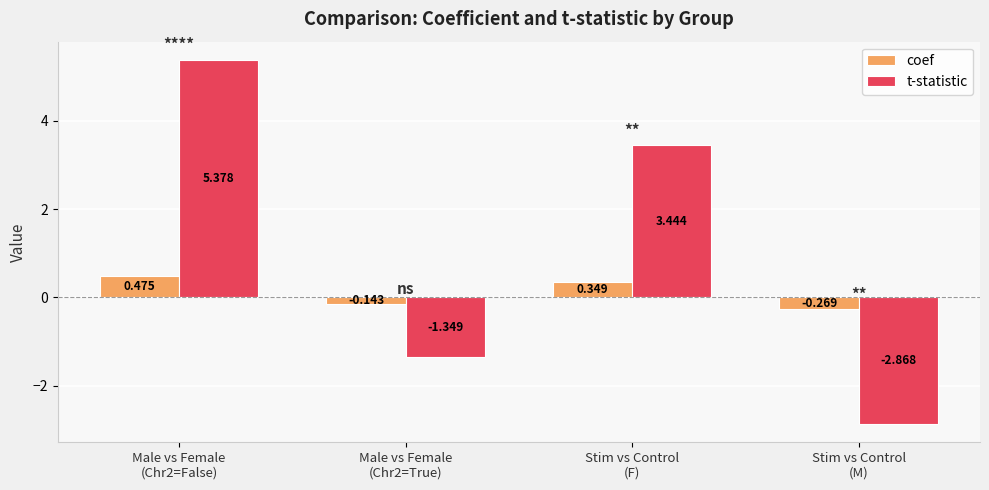

What is the difference between the coef values at Male vs Female
(Chr2=False) and Stim vs Control
(M)?

0.7